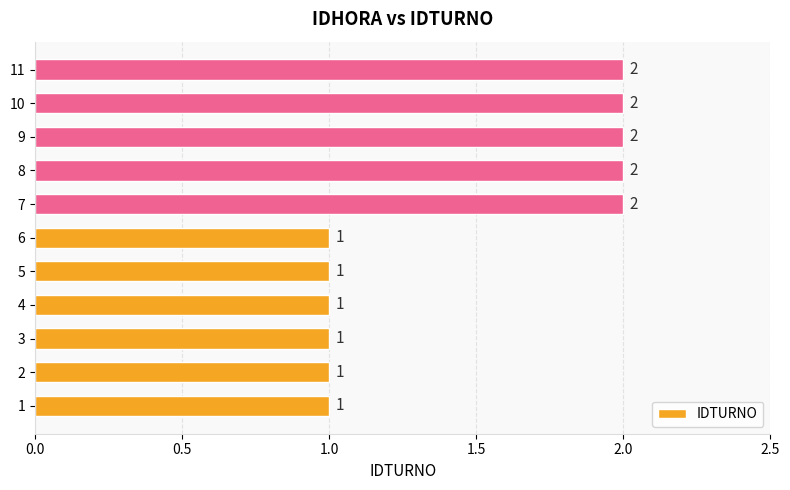

True or false: the data shows 2 at 2.

False